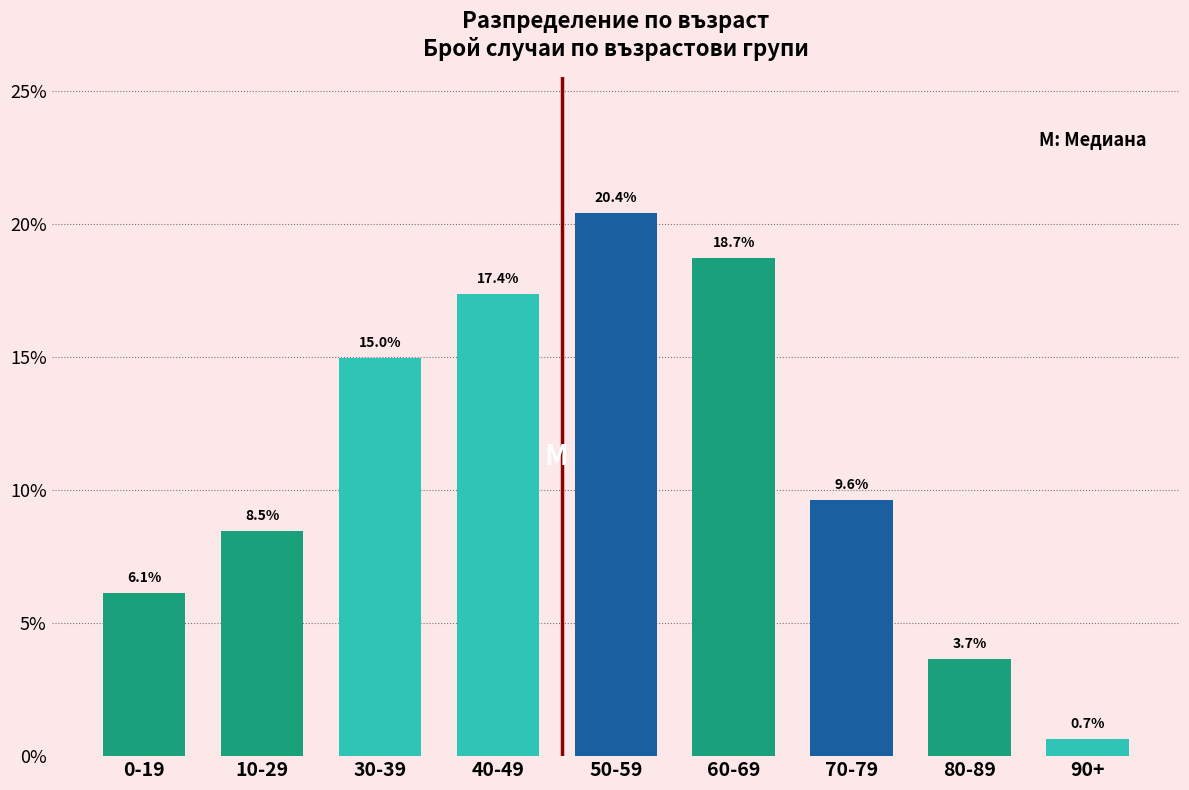

Reading left to right, list all the values displayed in this chart.

0-19=6.1	10-29=8.5	30-39=15.0	40-49=17.4	50-59=20.4	60-69=18.7	70-79=9.6	80-89=3.7	90+=0.7